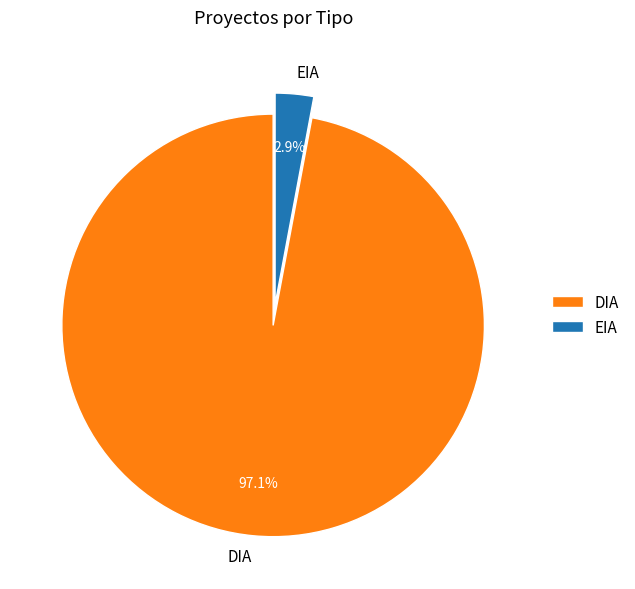

To the nearest percent, what percentage of the pie is DIA?

97%